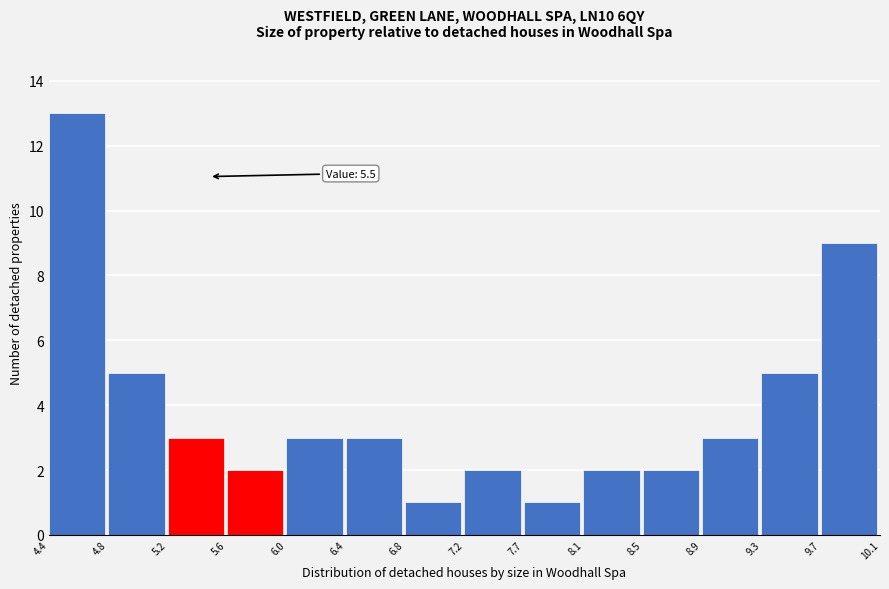

Over which range of the x-axis is the bar tallest?

4.4 to 4.8